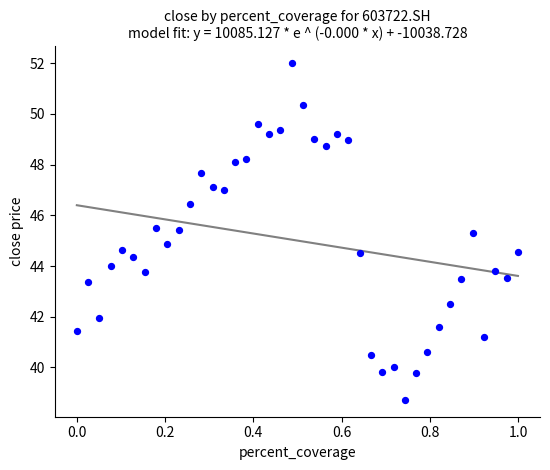

What is the range of X values (max minus min)?

1.0